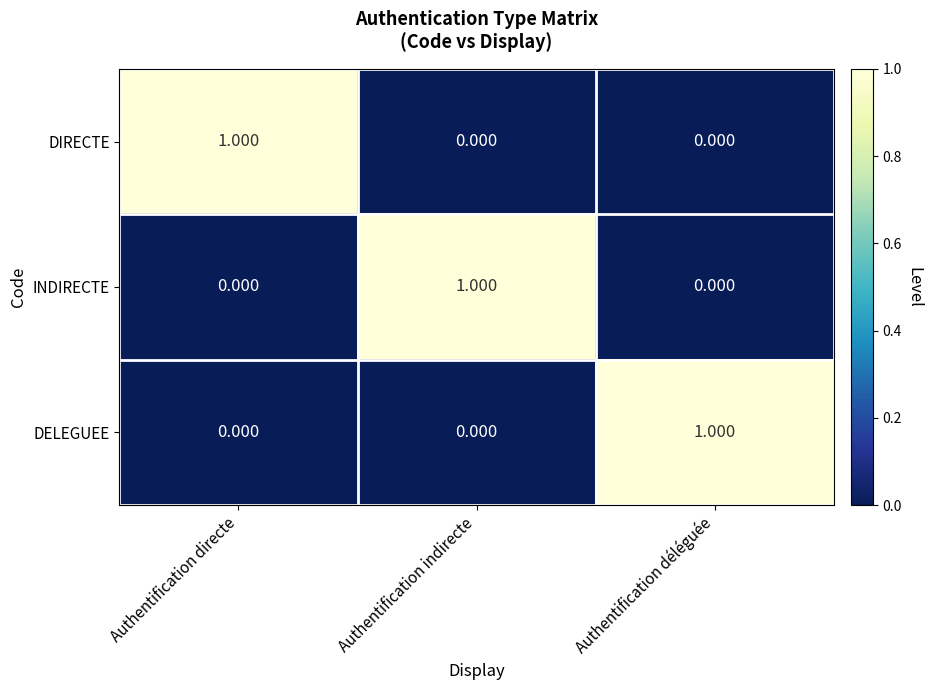

At how many categories does at least one series exceed 0?

3